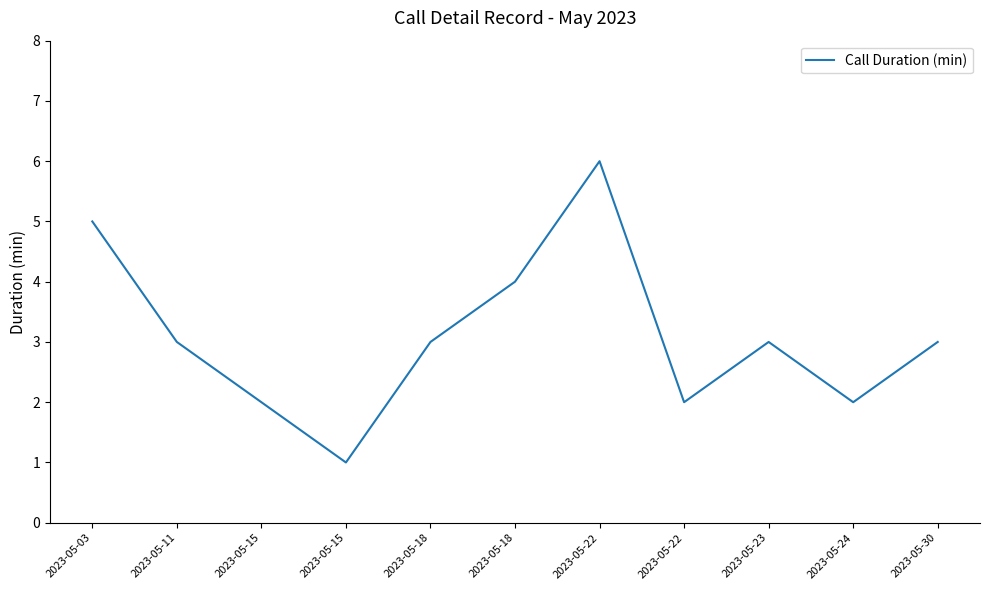

How many lines are shown in the chart?

1